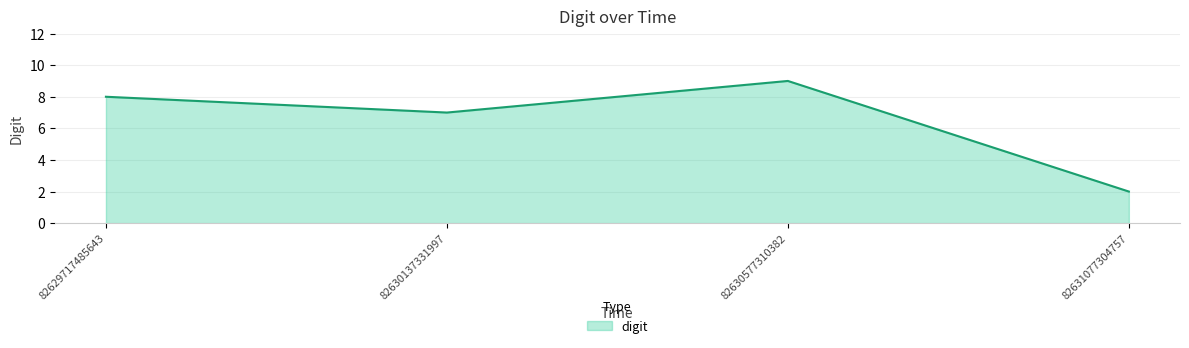

True or false: the data shows 2 at 82631077304757.

True